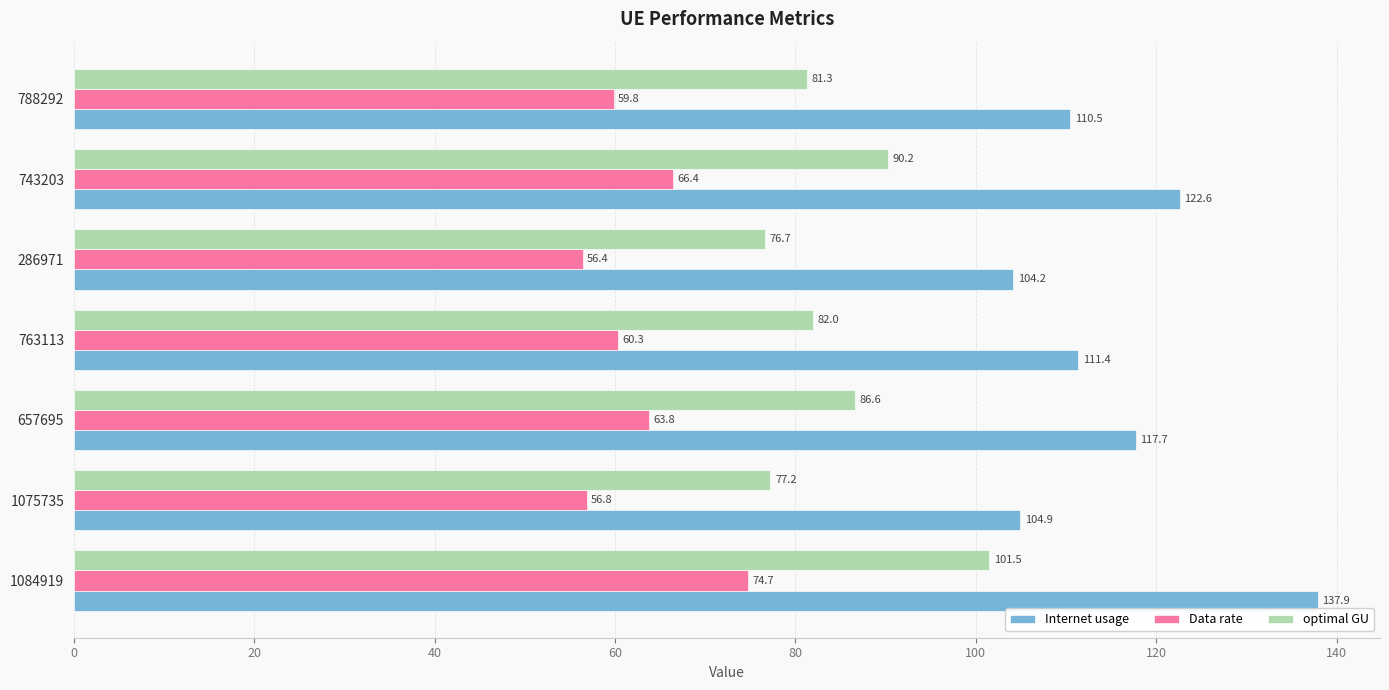

Is it true that Data rate equals 56.4 at 286971?

True